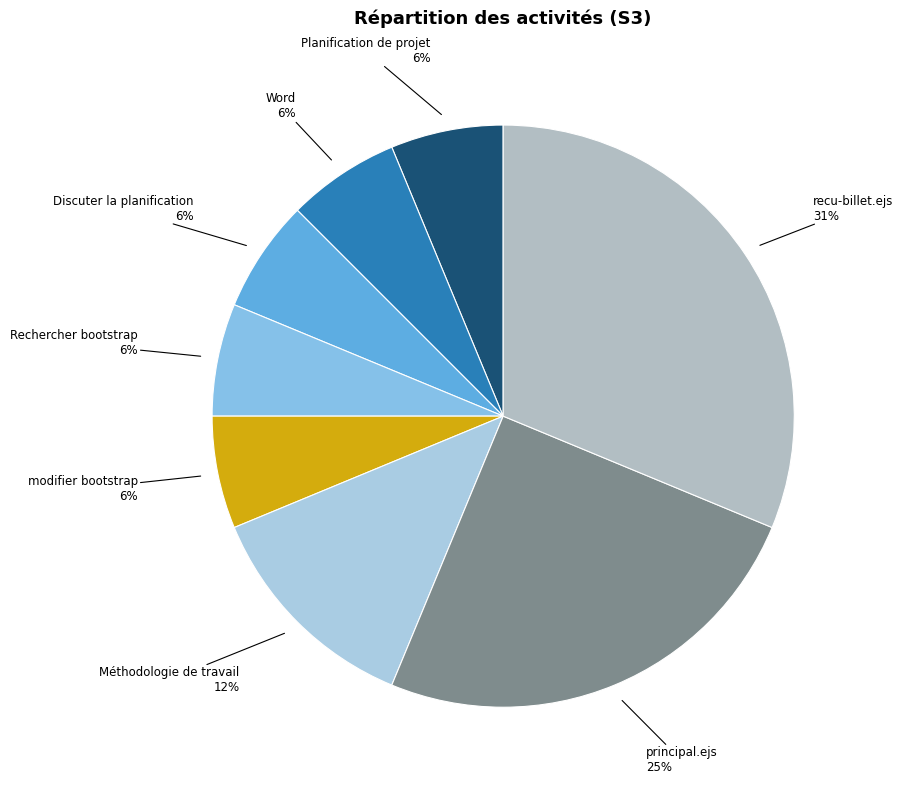

Is there any slice that represents more than half of the pie?

No